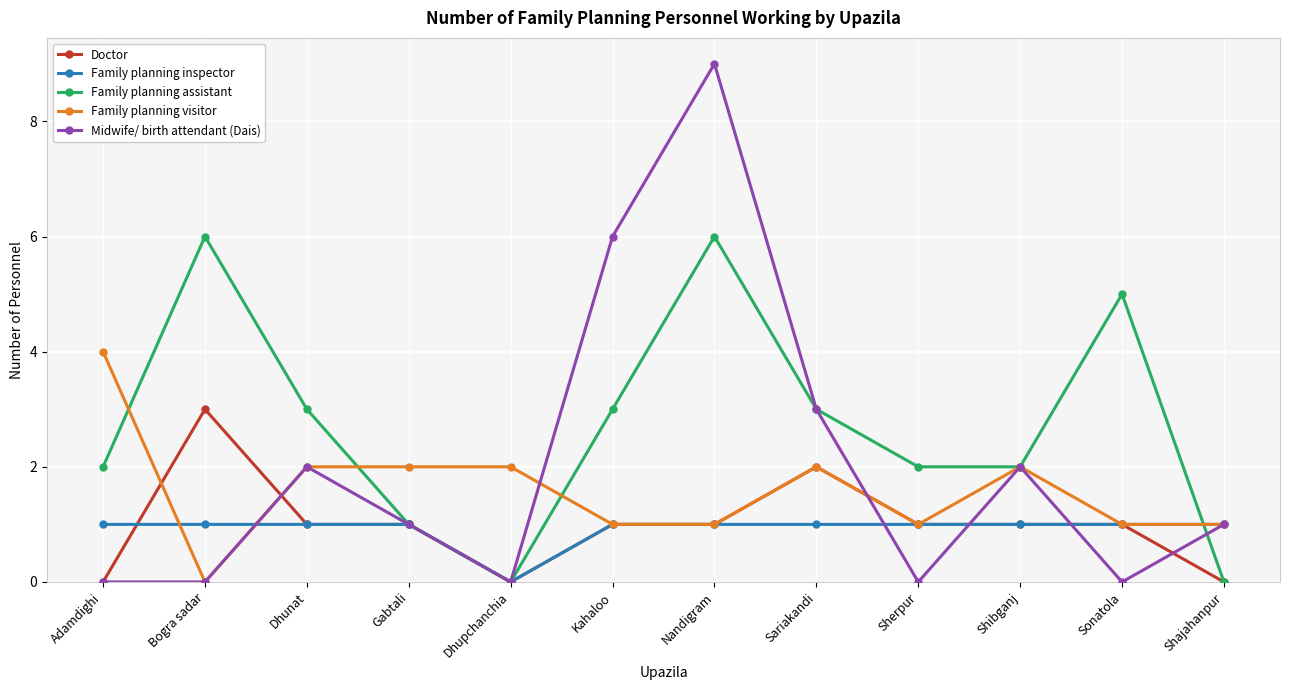

Read the Family planning visitor value at Kahaloo.

1